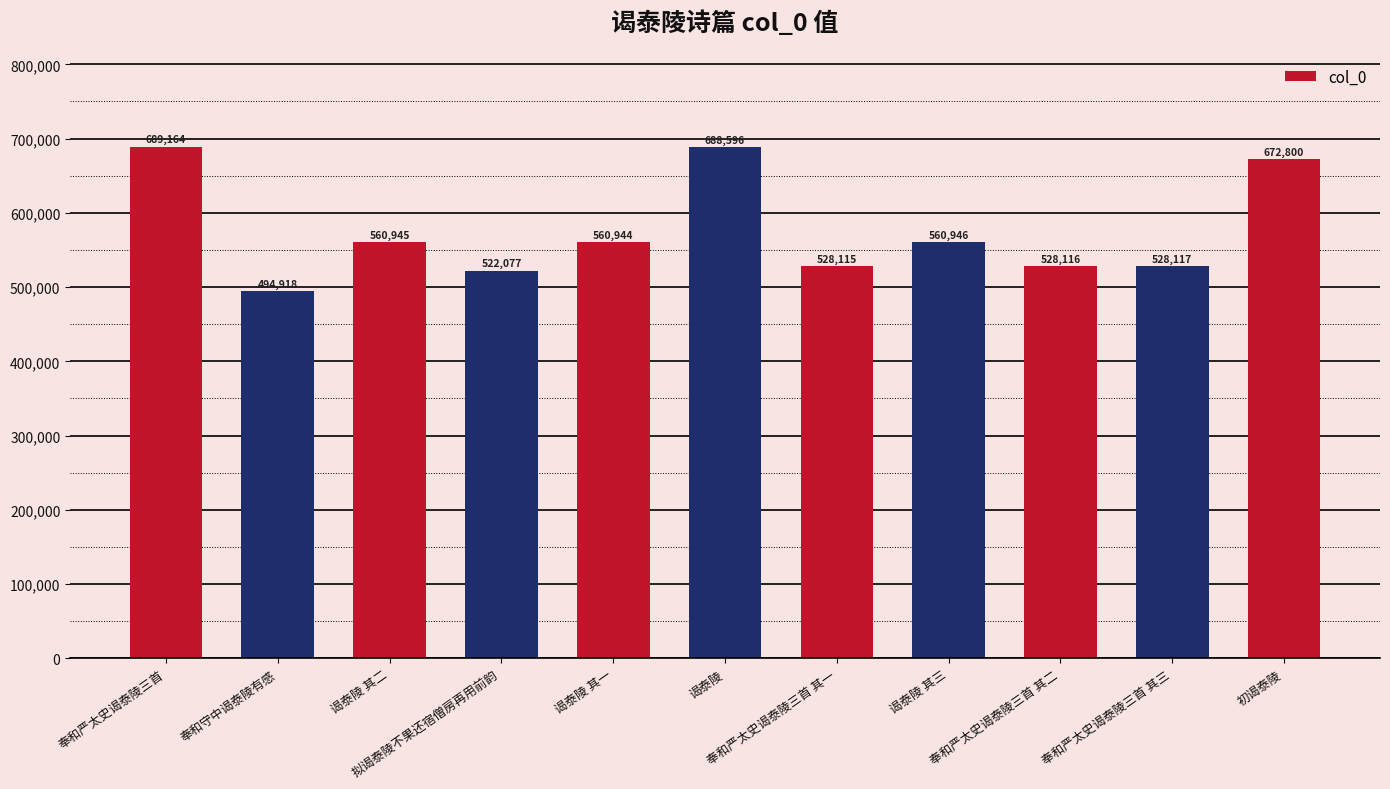

True or false: the data shows 560946 at 谒泰陵 其三.

True